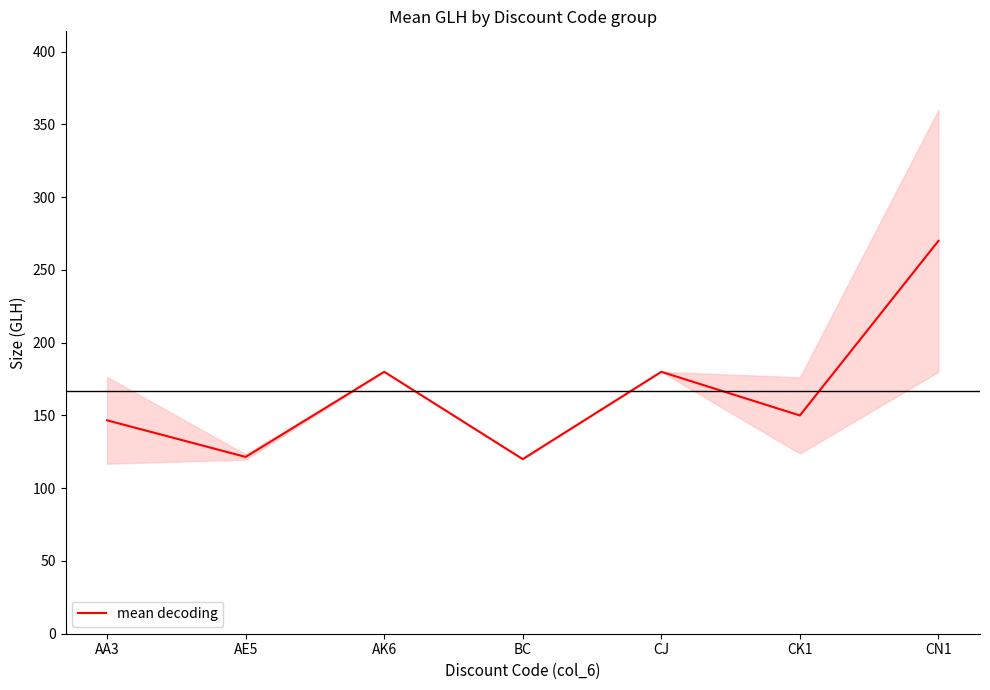

Between AK6 and CK1, which is larger?

AK6